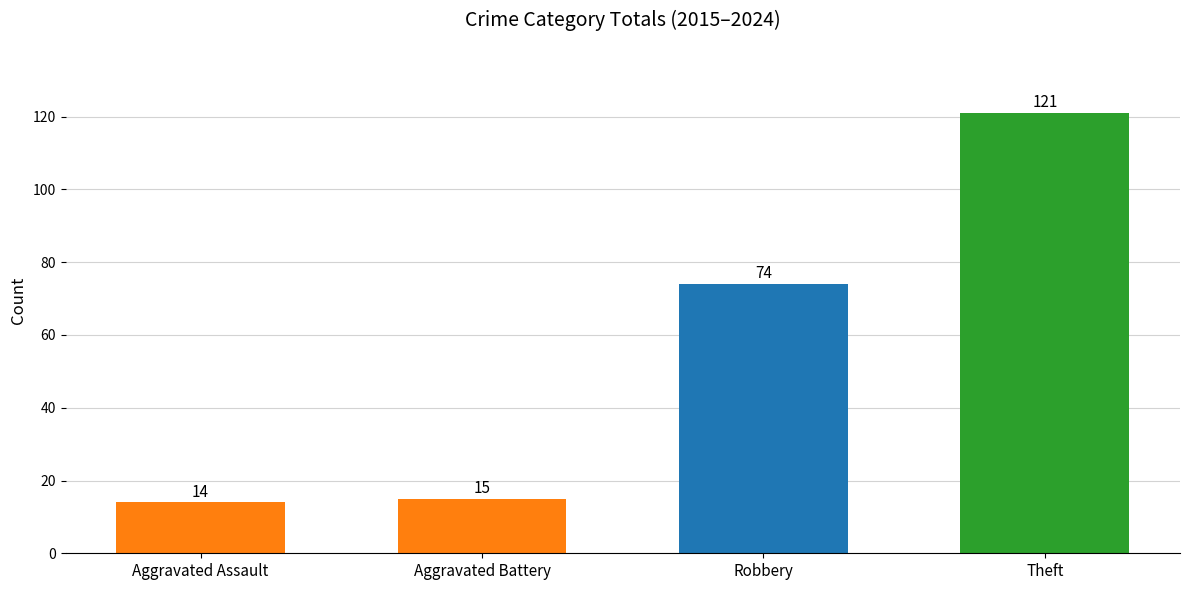

What is the sum of the values at Aggravated Assault and Aggravated Battery?

29